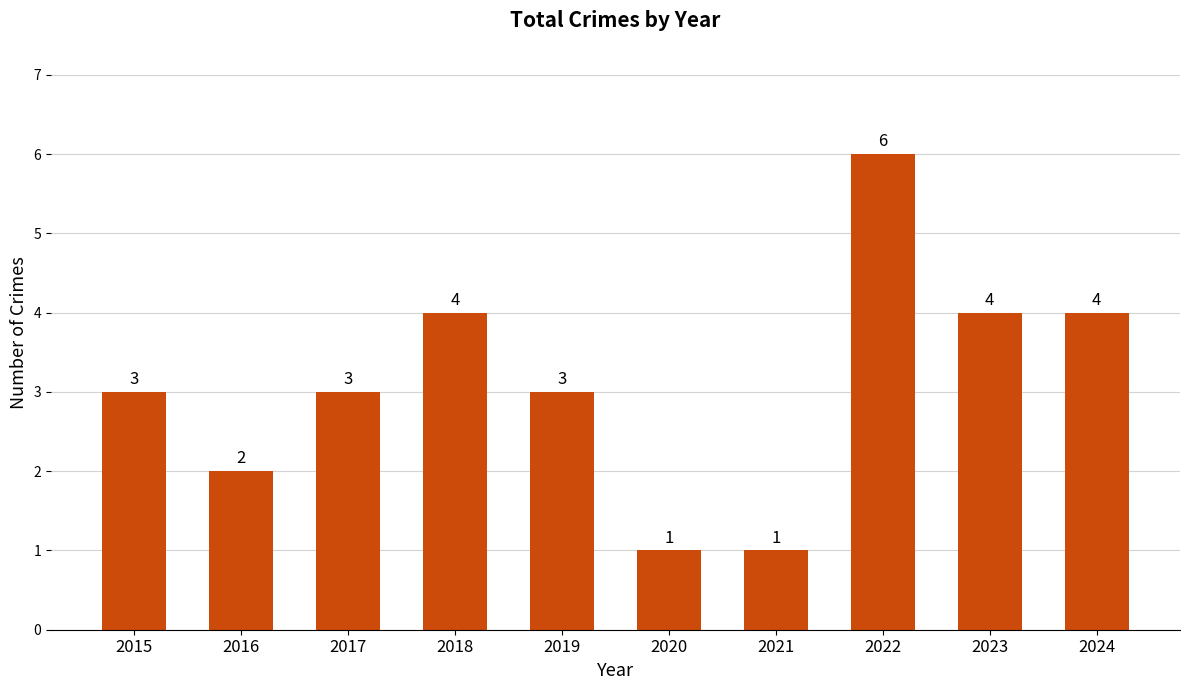

What is the sum of all values?

31